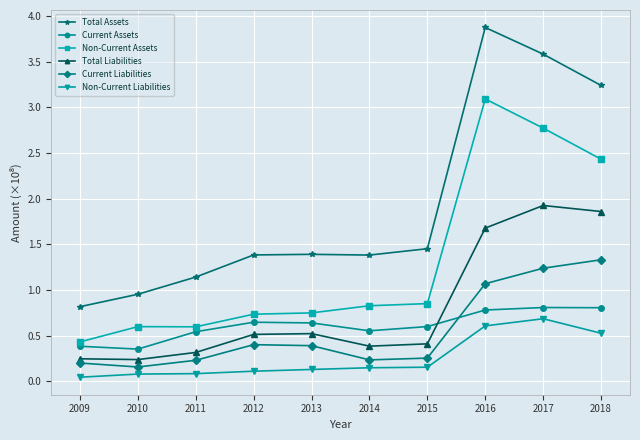

Is it true that Current Assets equals 0.6 at 2012?

True